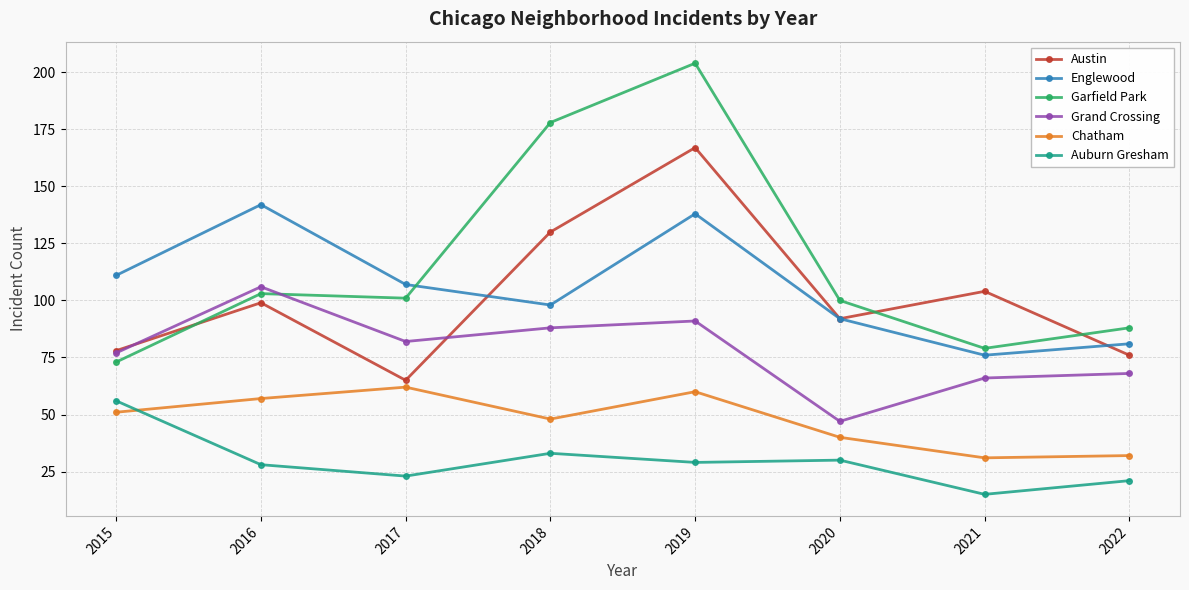

Reading left to right, what are all the values shown in this chart?

Austin: 78	99	65	130	167	92	104	76
Englewood: 111	142	107	98	138	92	76	81
Garfield Park: 73	103	101	178	204	100	79	88
Grand Crossing: 77	106	82	88	91	47	66	68
Chatham: 51	57	62	48	60	40	31	32
Auburn Gresham: 56	28	23	33	29	30	15	21